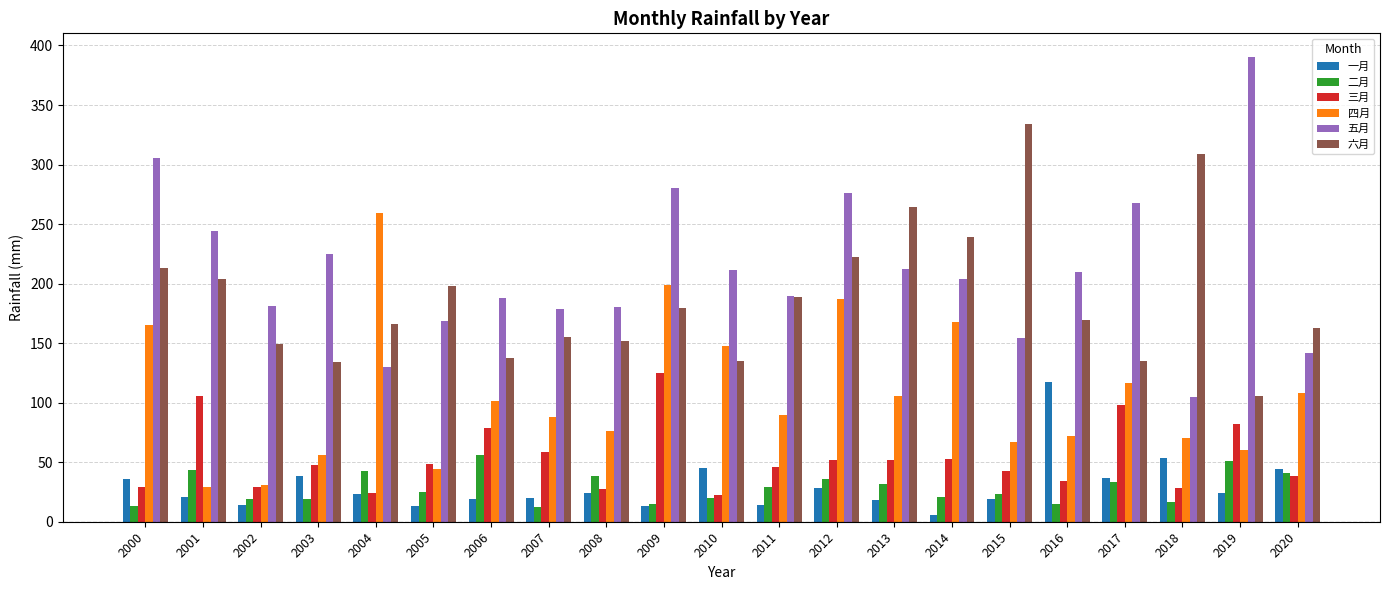

Between 2019 and 2020, which series saw the biggest shift?

五月